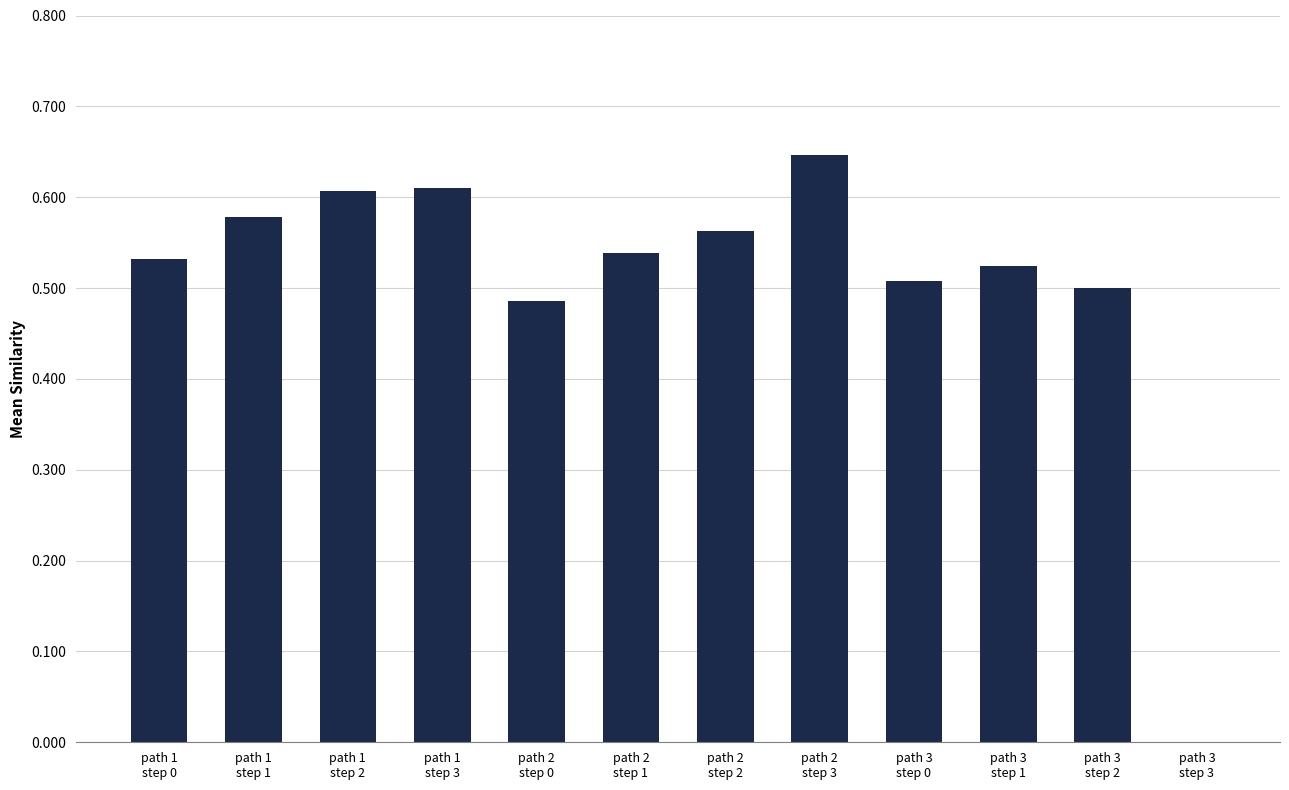

The value at path 3
step 2 is 0.7. True or false?

False